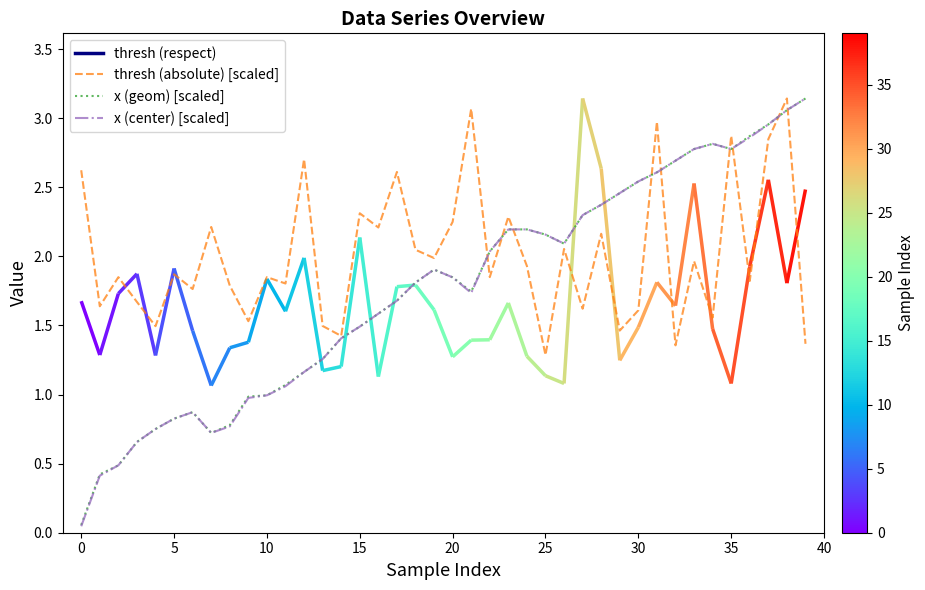

True or false: x (geom) [scaled] has a value of 0.3 at 10.

False